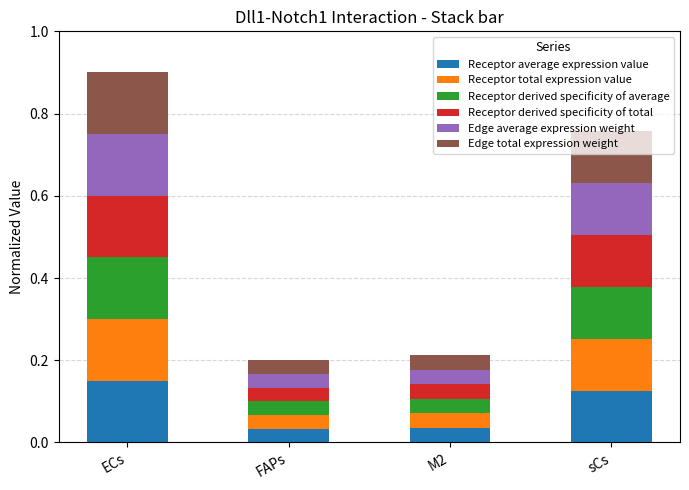

What is the total value across all series at sCs?

0.8